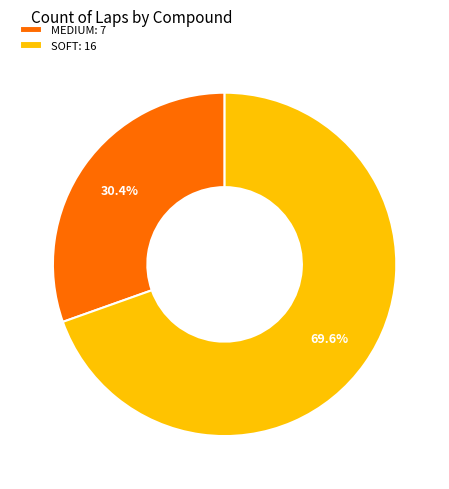

Between MEDIUM and SOFT, which is larger?

SOFT